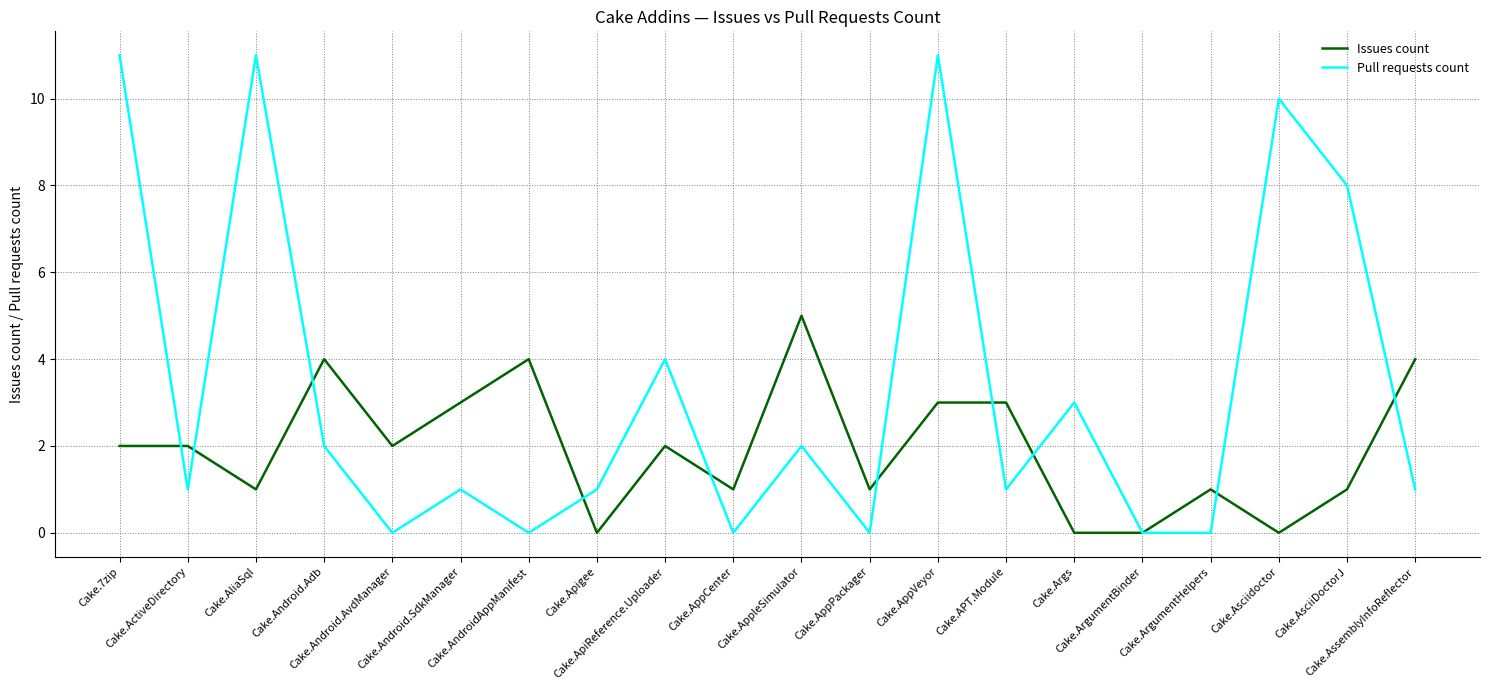

Which series has the largest range (max minus min)?

Pull requests count